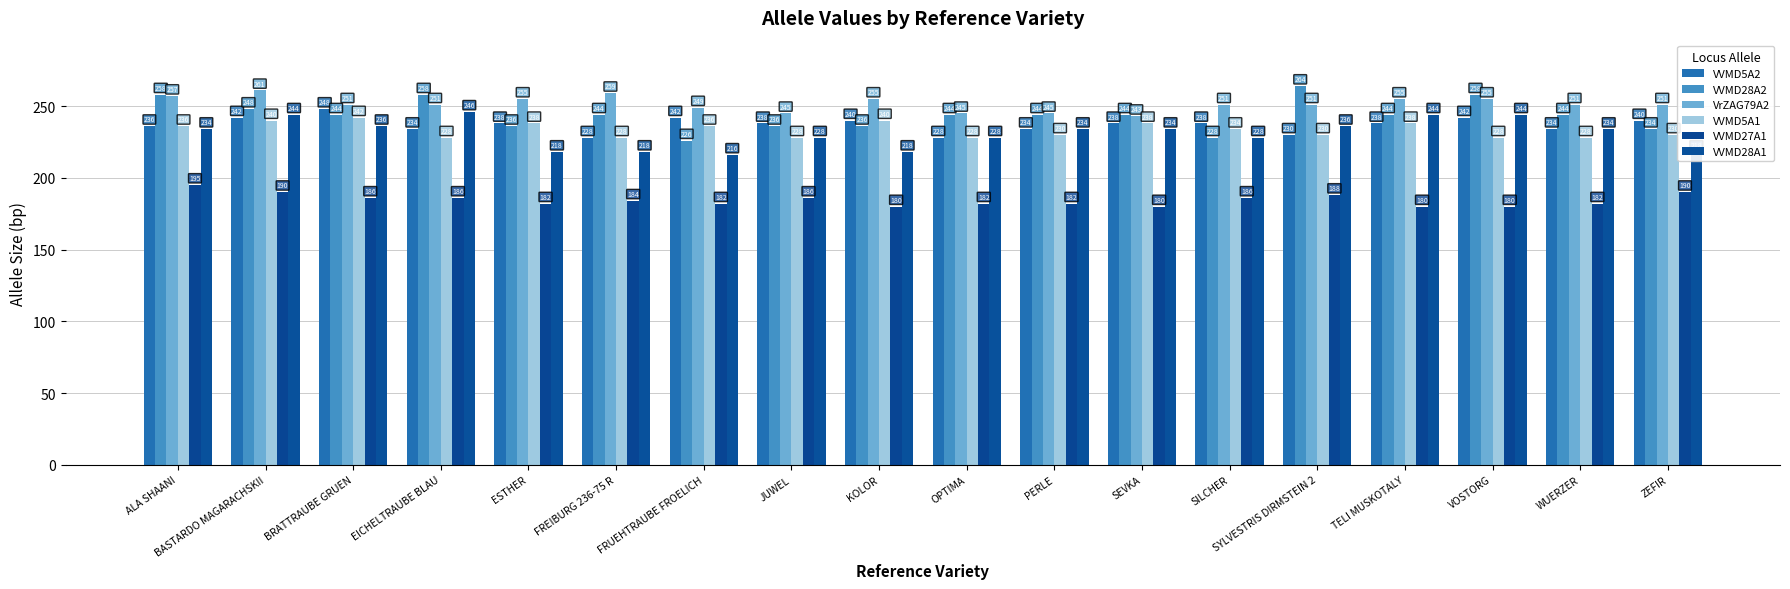

How many bars are there in total?

108